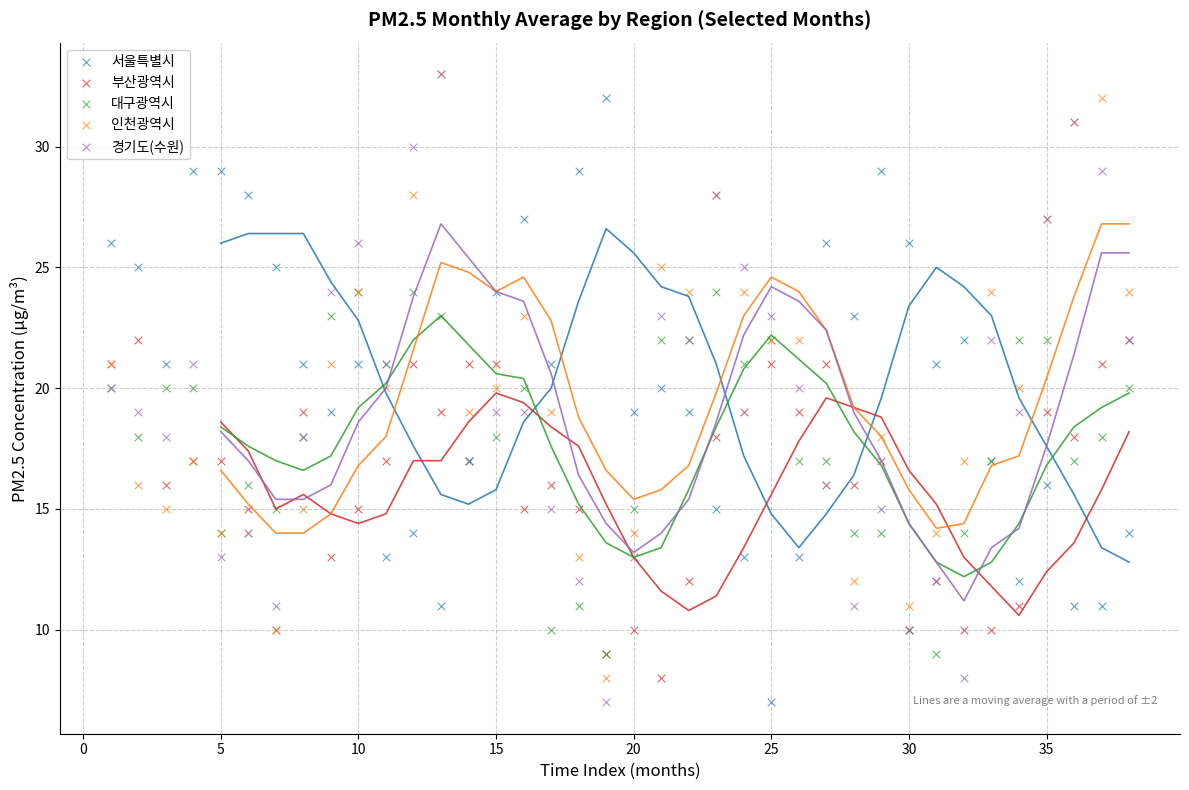

What are all the series names shown in the legend?

서울특별시, 부산광역시, 대구광역시, 인천광역시, 경기도(수원)